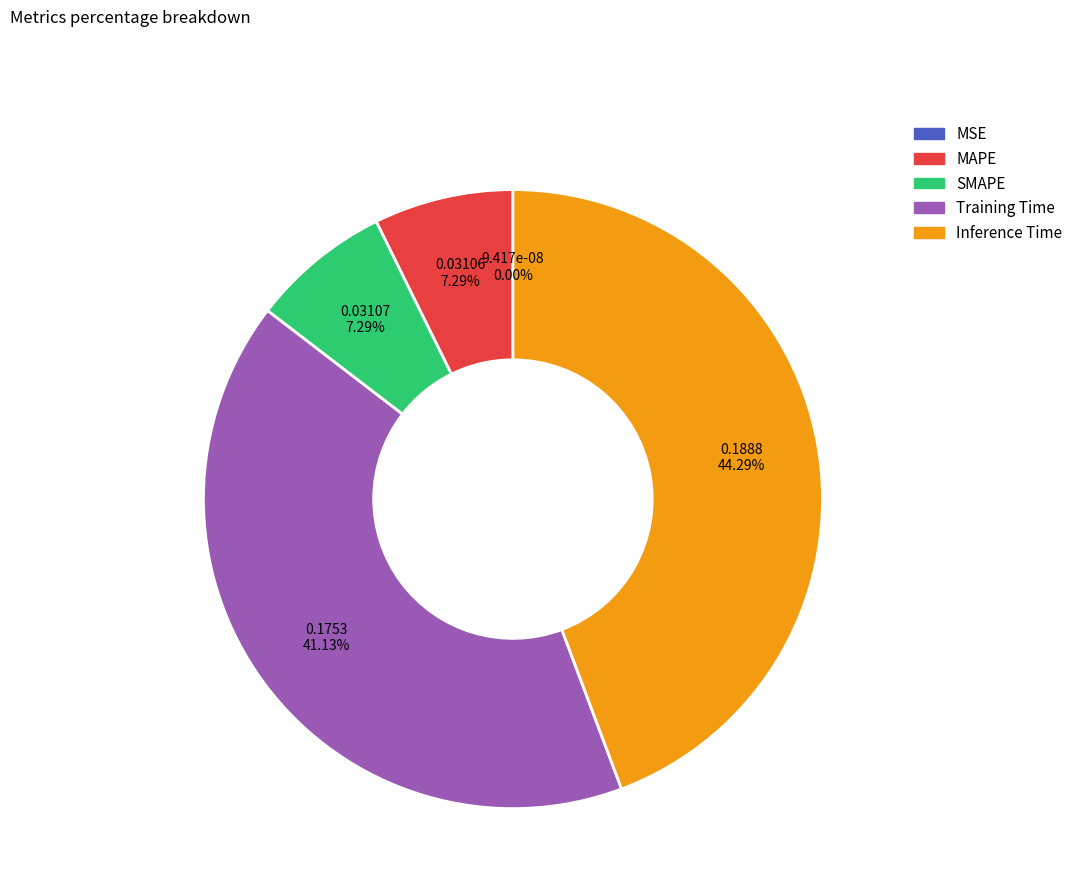

Does Training Time represent more than half of the total?

No